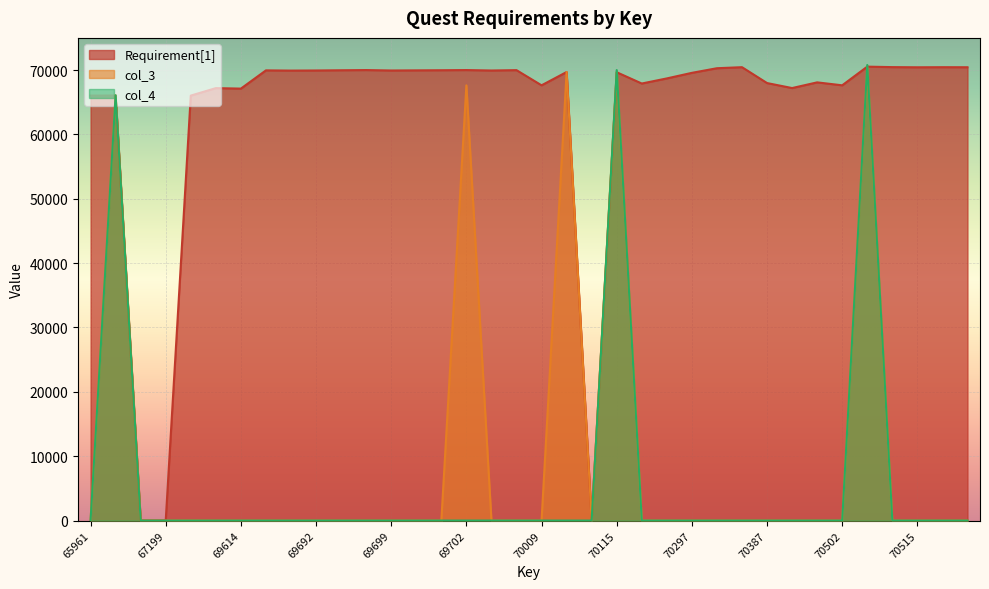

Rank the categories by col_3 value from highest to lowest.

70503, 70010, 70115, 69702, 66344, 69307, 65961, 66572, 67199, 69604, 69614, 69686, 69691, 69692, 69694, 69695, 69699, 69700, 69701, 69713, 69714, 70009, 70057, 70186, 70198, 70297, 70348, 70382, 70387, 70392, 70393, 70502, 70509, 70515, 70516, 70521